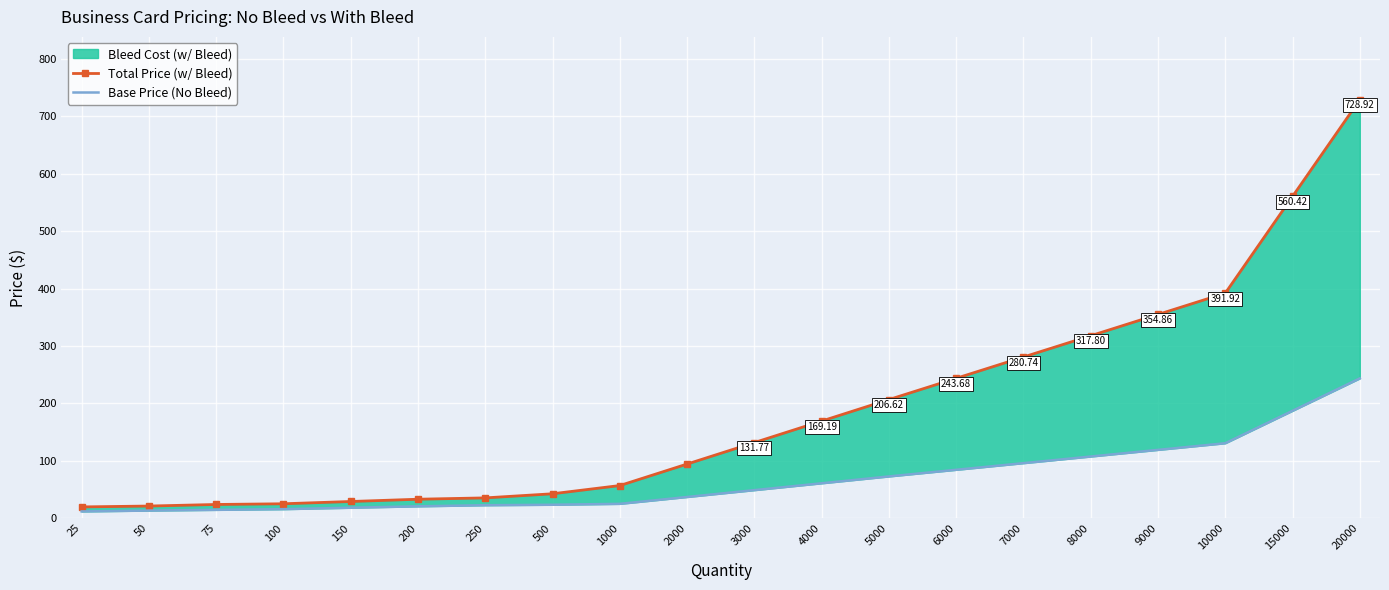

Which series has the largest range (max minus min)?

Total Price (w/ Bleed)